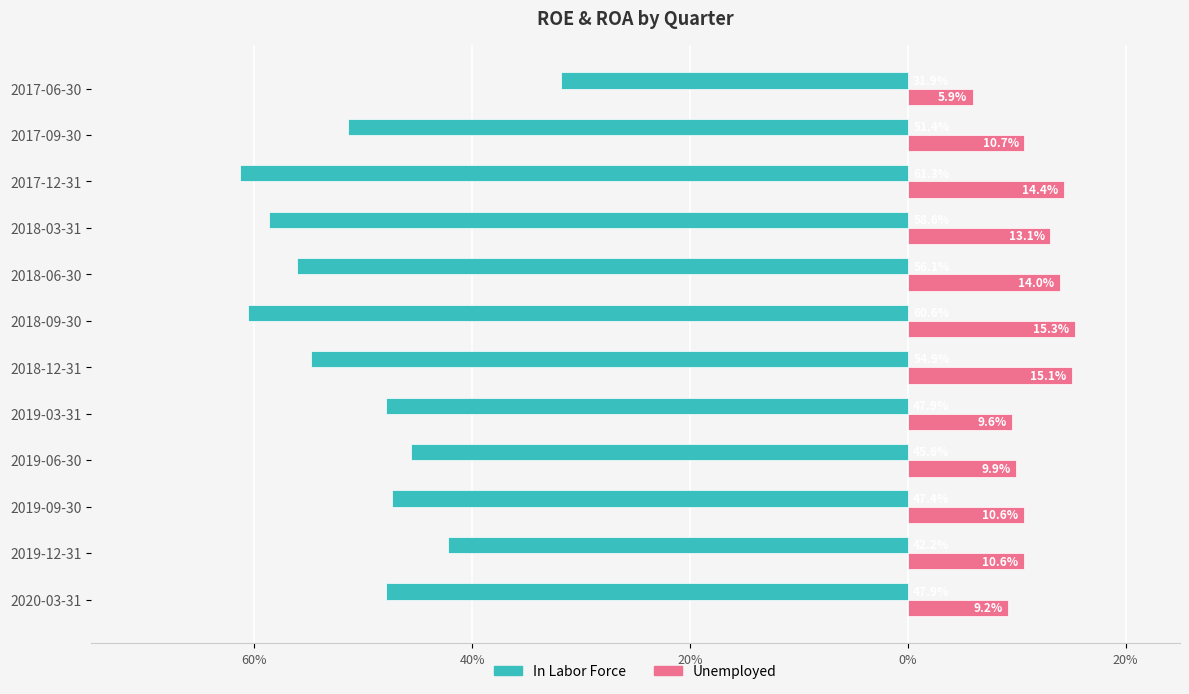

What are all the series names shown in the legend?

In Labor Force, Unemployed